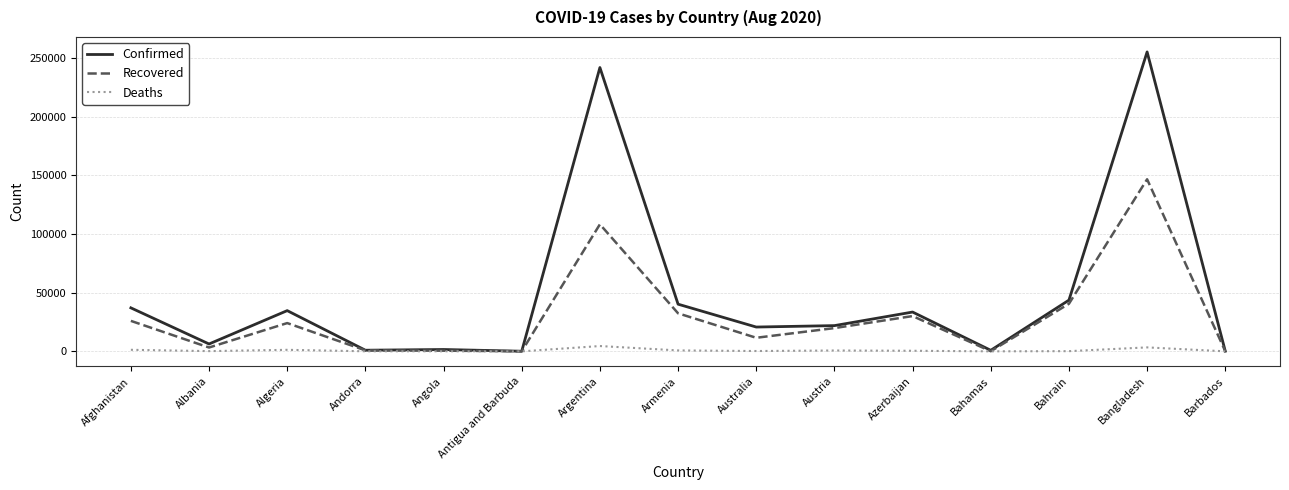

True or false: Recovered has a value of 40549 at Bahrain.

True